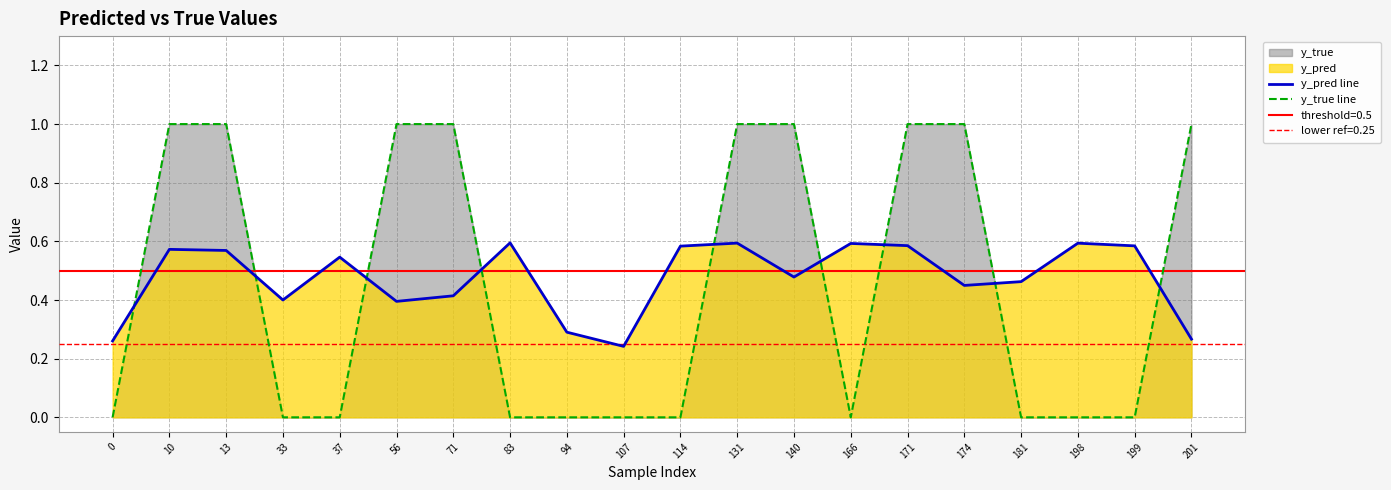

True or false: y_pred line has more than 1 points higher than both neighbors.

True